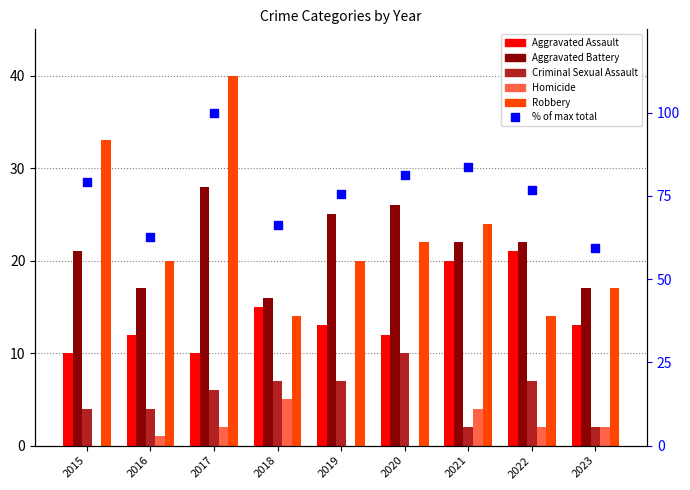

What are all the series names shown in the legend?

Aggravated Assault, Aggravated Battery, Criminal Sexual Assault, Homicide, Robbery, % of max total